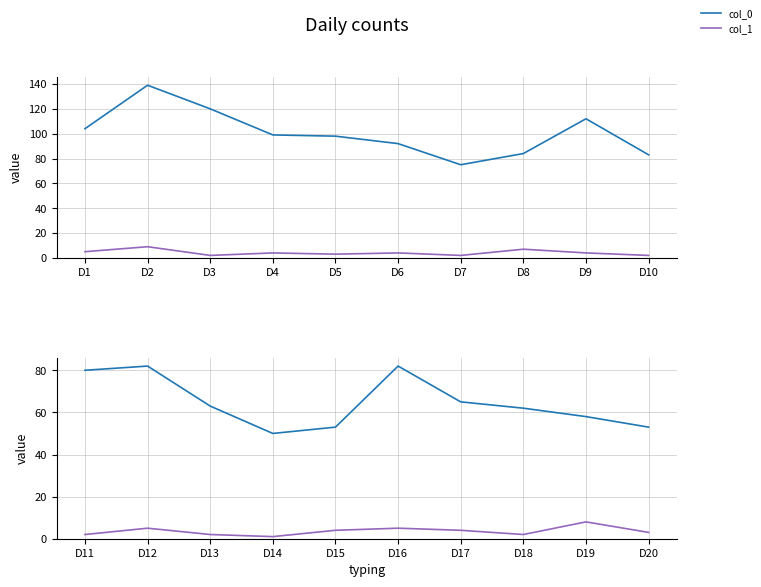

At which category does the chart reach its peak across all series?

D12